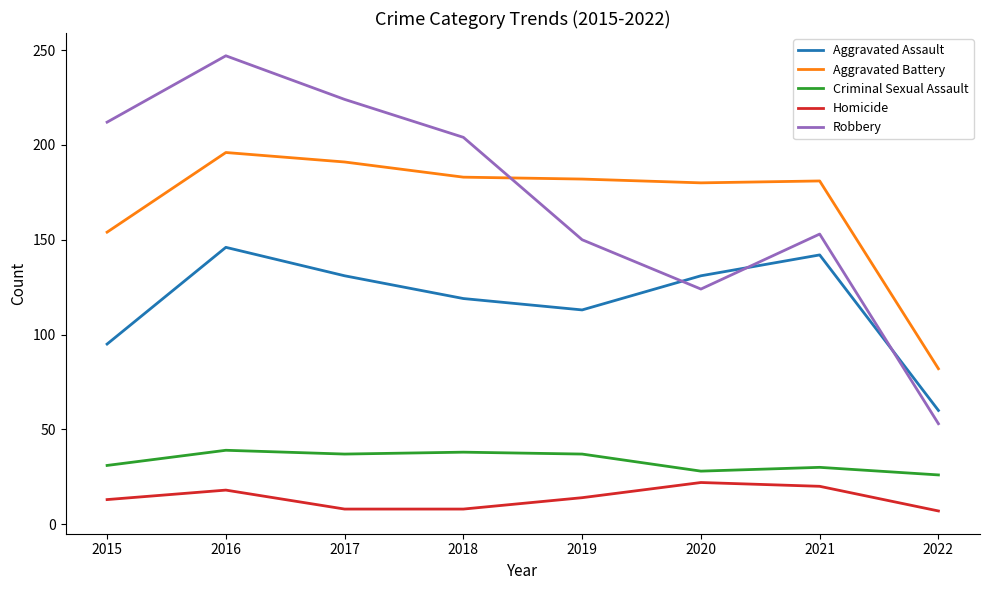

True or false: Criminal Sexual Assault has more than 1 points higher than both neighbors.

True